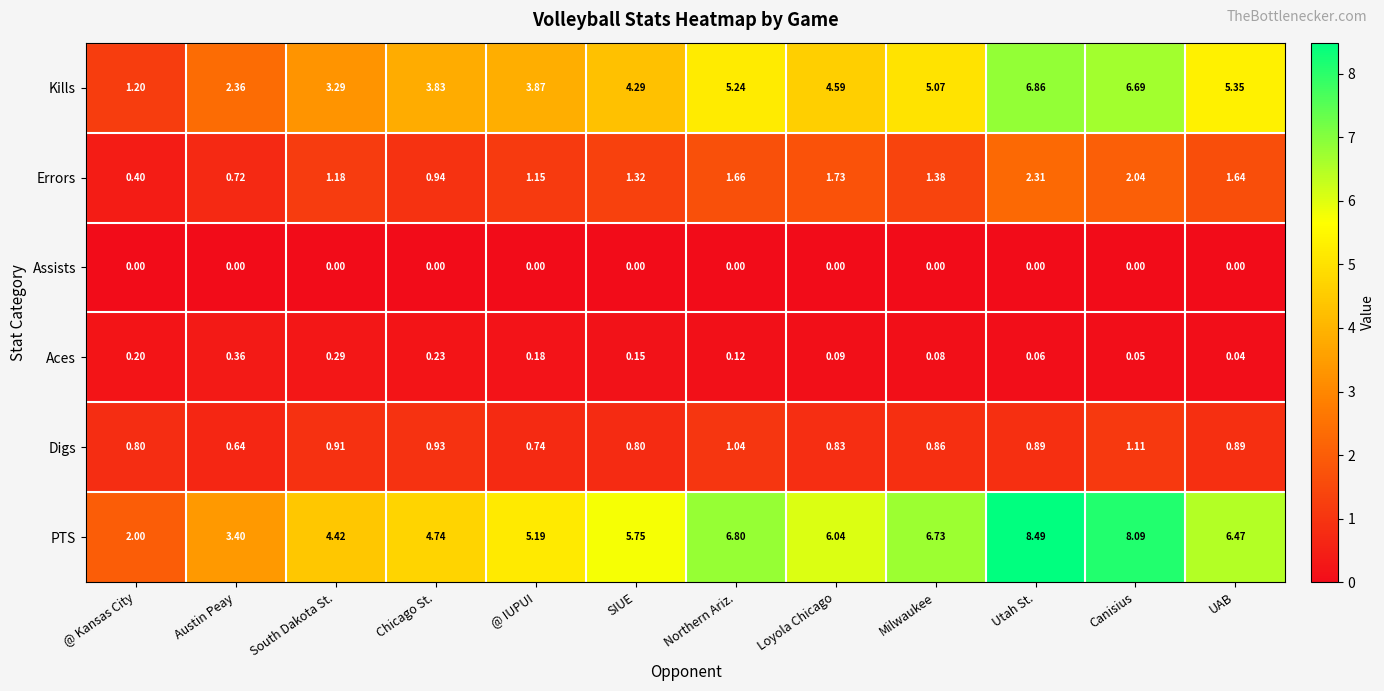

Which label corresponds to the largest value in the chart?

Utah St.